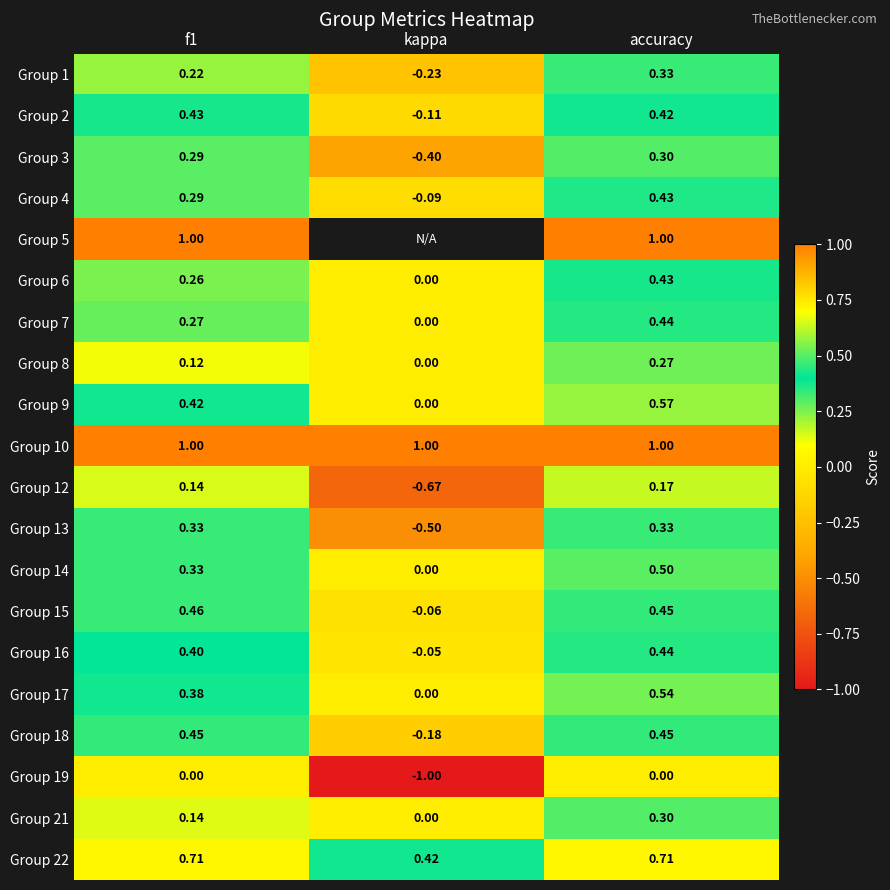

What is the difference between the highest and lowest values at f1?

1.0